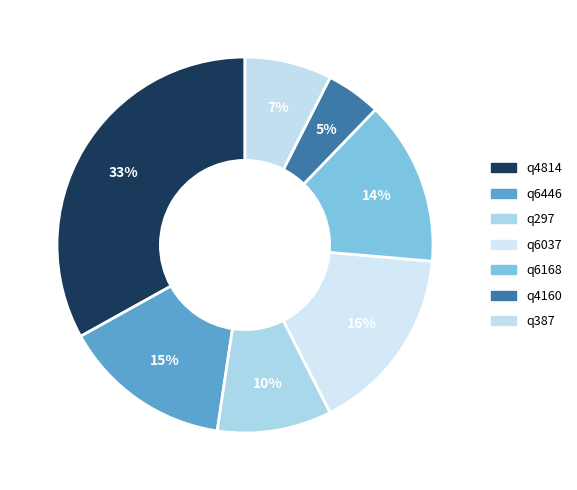

The q4814 slice represents 20% of the pie. True or false?

False